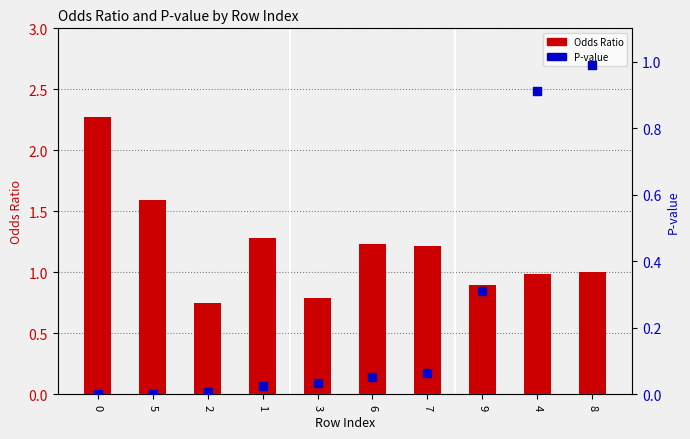

Which series has the largest Y range (max minus min)?

Odds Ratio